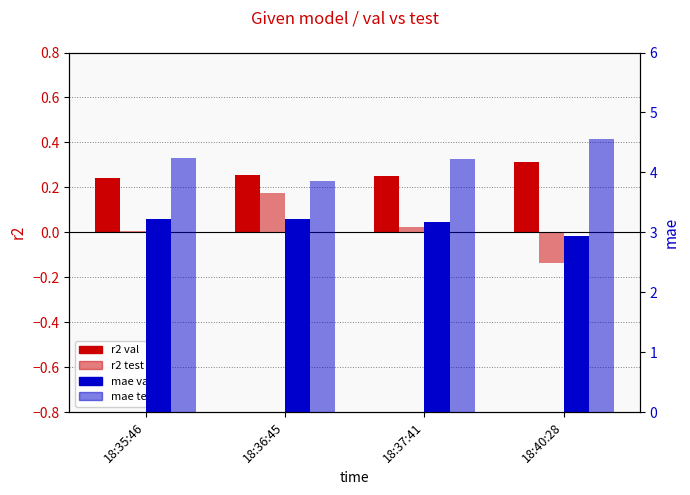

Reading left to right, transcribe all the data shown in this chart.

r2 (val): 18:35:46=0.2	18:36:45=0.3	18:37:41=0.3	18:40:28=0.3
r2 (test): 18:35:46=0.0	18:36:45=0.2	18:37:41=0.0	18:40:28=-0.1
mae (val): 18:35:46=3.2	18:36:45=3.2	18:37:41=3.2	18:40:28=2.9
mae (test): 18:35:46=4.2	18:36:45=3.9	18:37:41=4.2	18:40:28=4.5